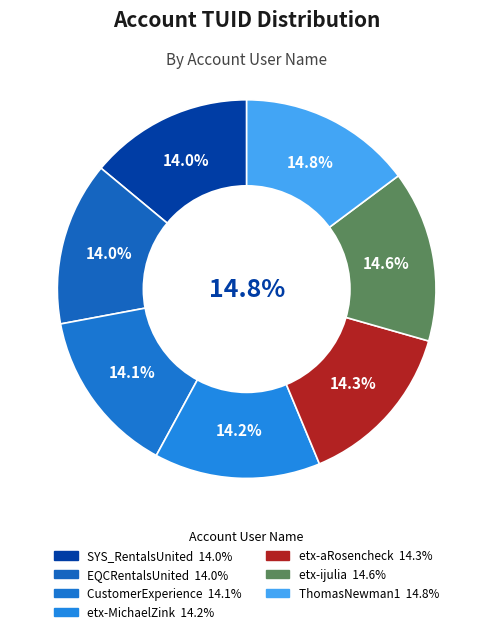

How many slices are in this pie chart?

7